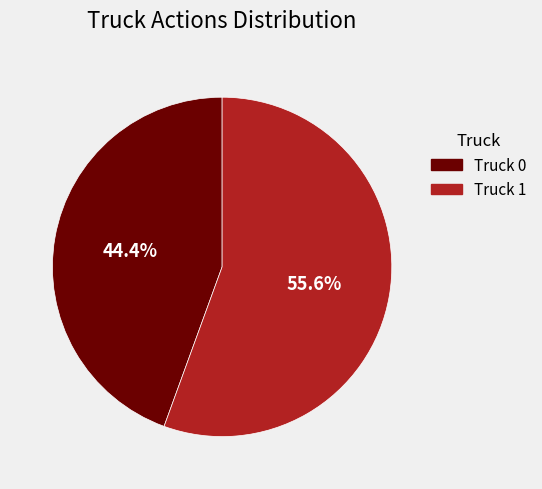

Do Truck 1 and Truck 0 together represent more than half of the pie?

Yes